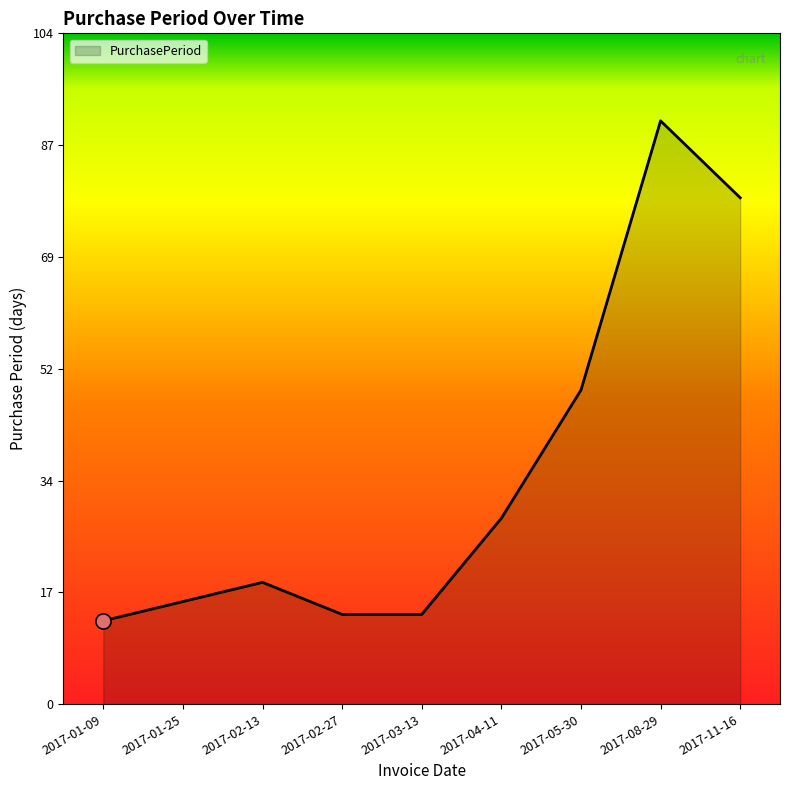

Approximately how many times larger is the value at 2017-01-09 compared to 2017-04-11?

0.4